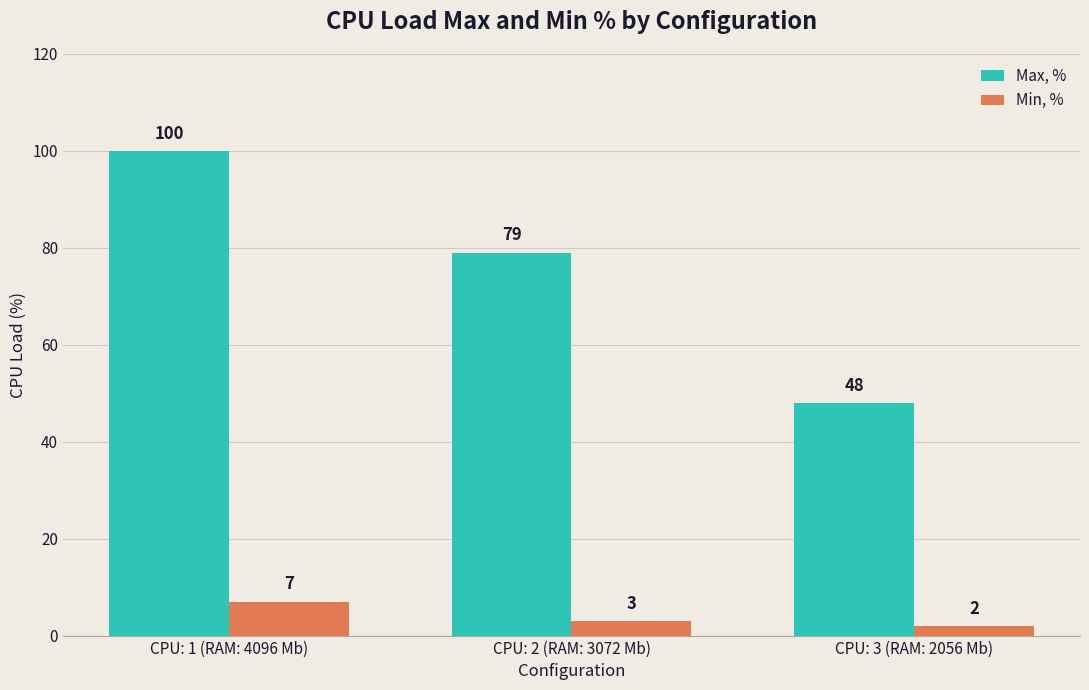

Which series has the largest total across all categories?

Max, %